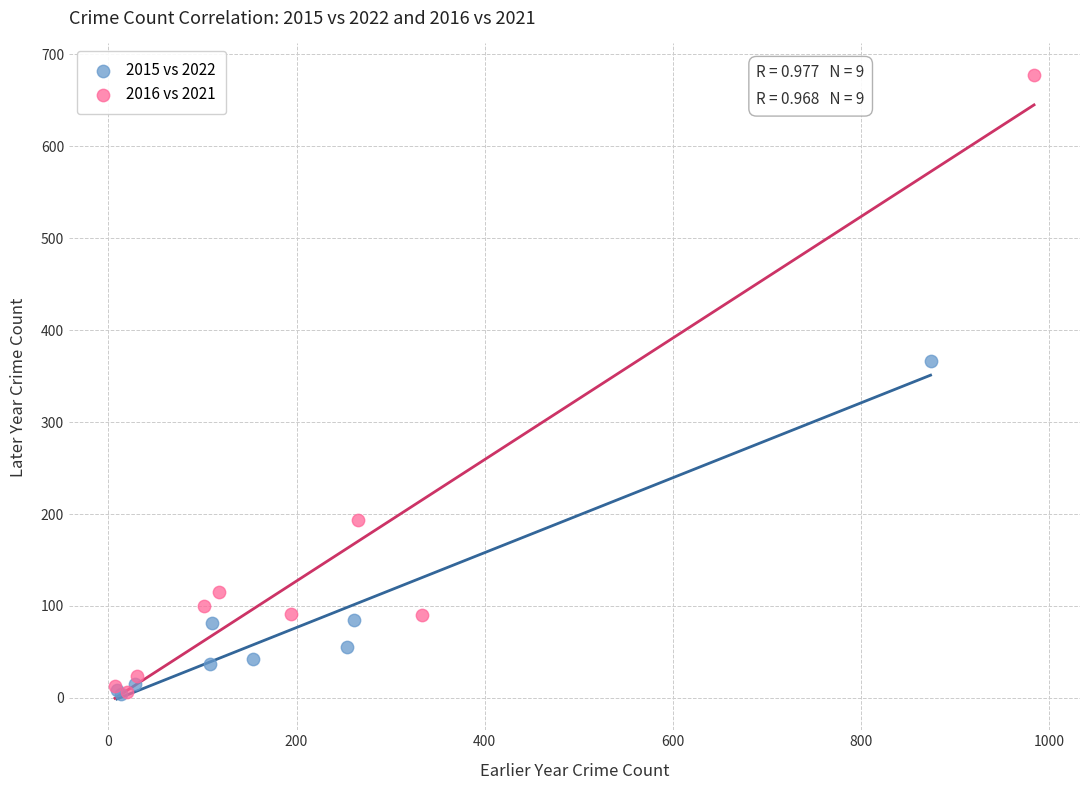

Which series has the widest spread of Y values?

2016 vs 2021